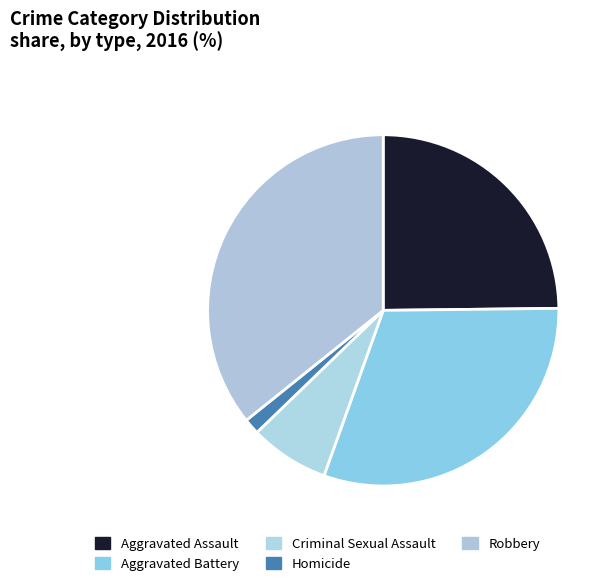

To the nearest percent, what is the difference between the largest and smallest slice percentages?

34%